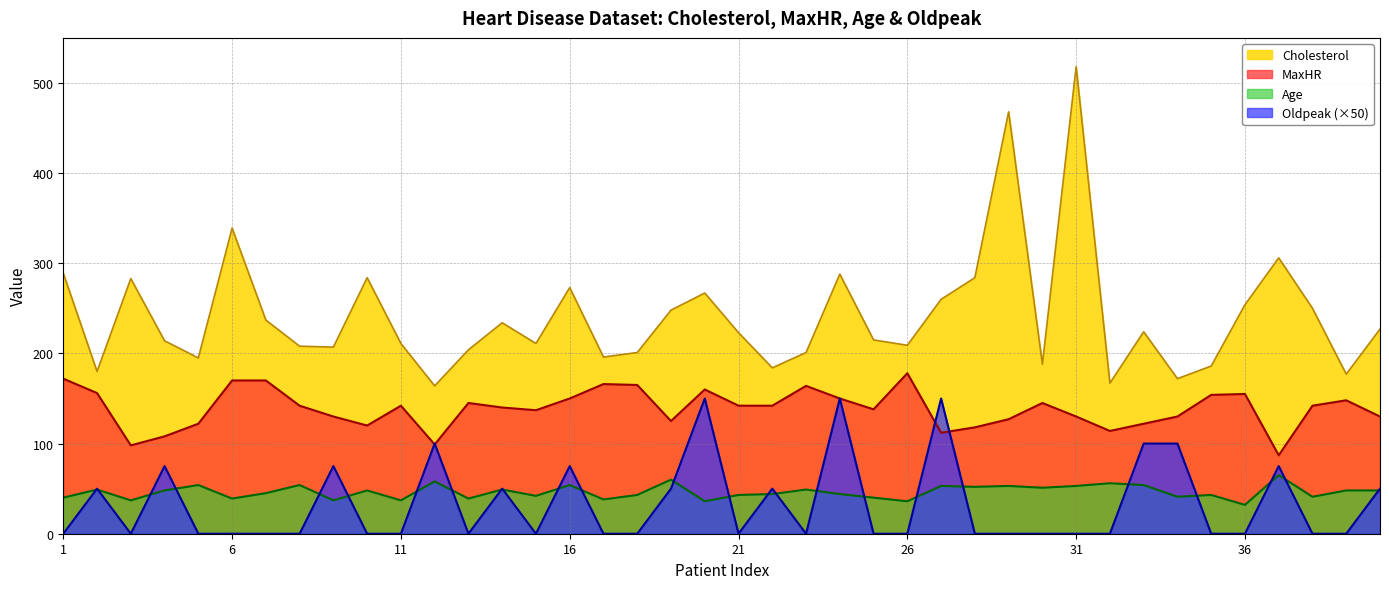

Which series has the largest total across all categories?

Cholesterol